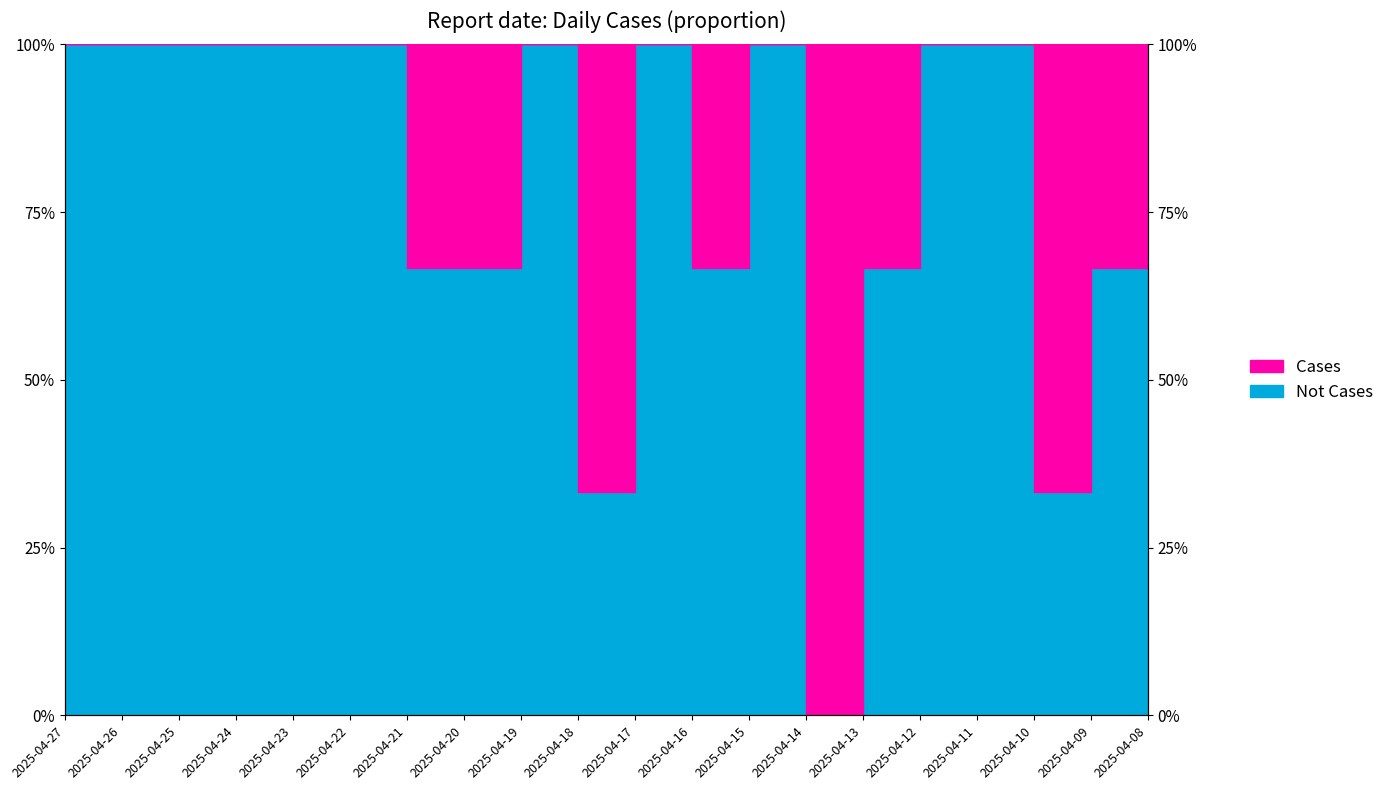

Which series has the largest range (max minus min)?

Not Cases